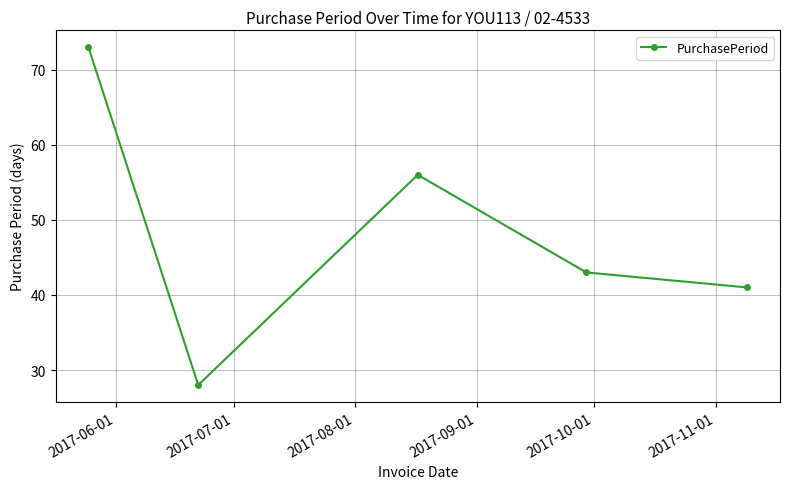

How many interior local valleys (lower than both neighbors) does the data have?

1